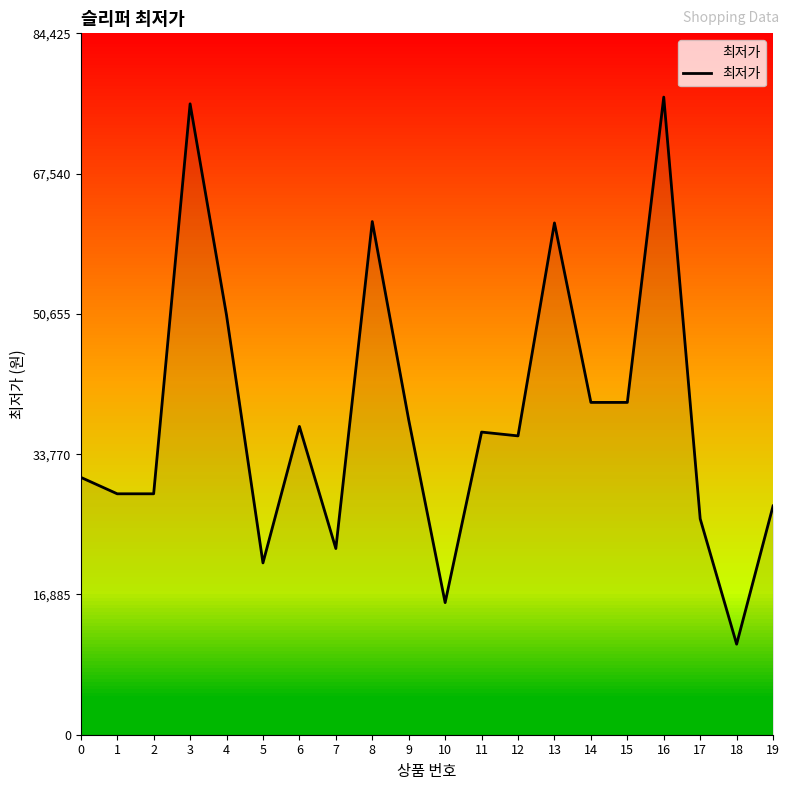

What is the difference between the maximum and minimum values?

65850